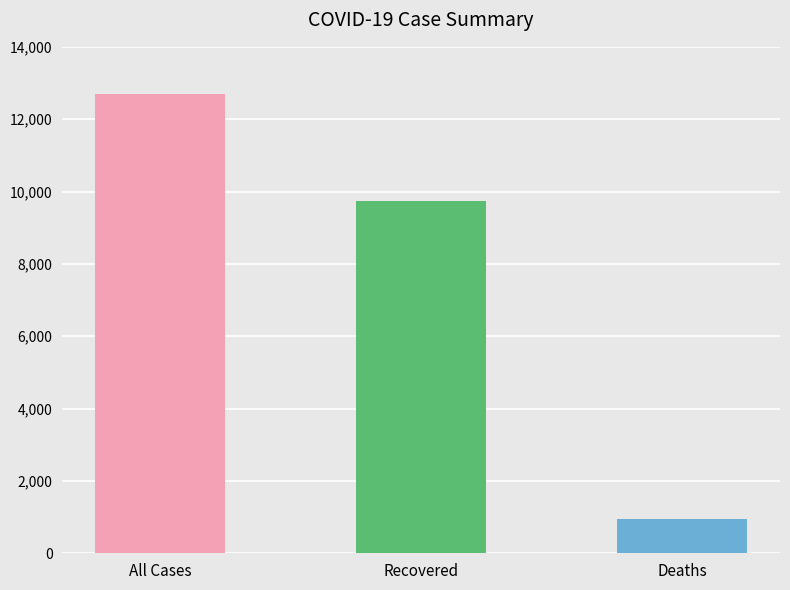

Where is the data nearest to the value 6825?

Recovered